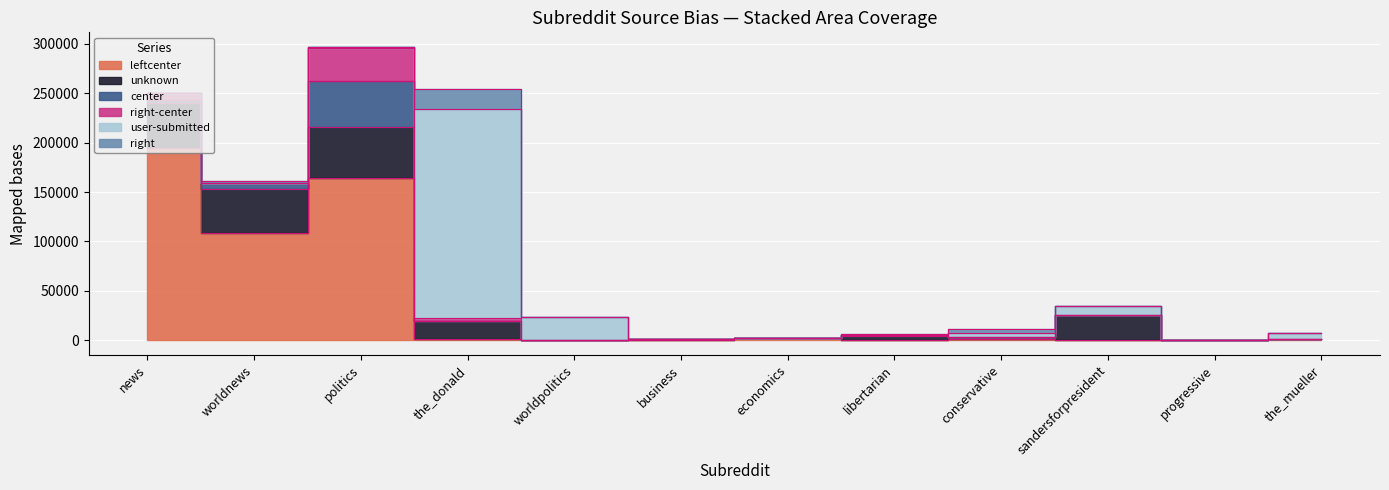

List the labels in order of right-center value, smallest first.

progressive, the_mueller, business, worldpolitics, libertarian, economics, sandersforpresident, worldnews, conservative, the_donald, news, politics